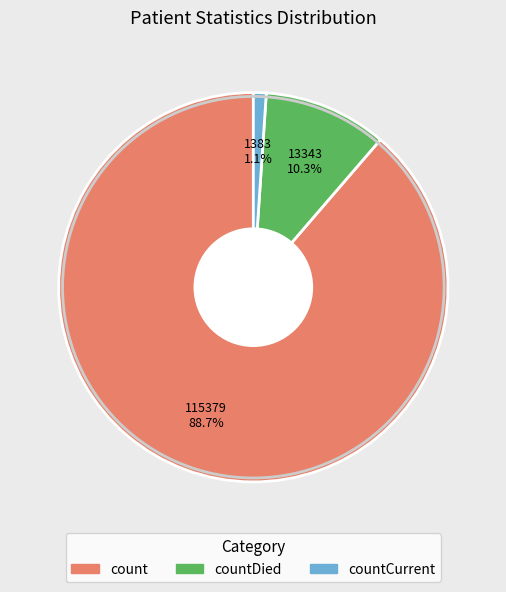

Is there a majority slice in this chart?

Yes